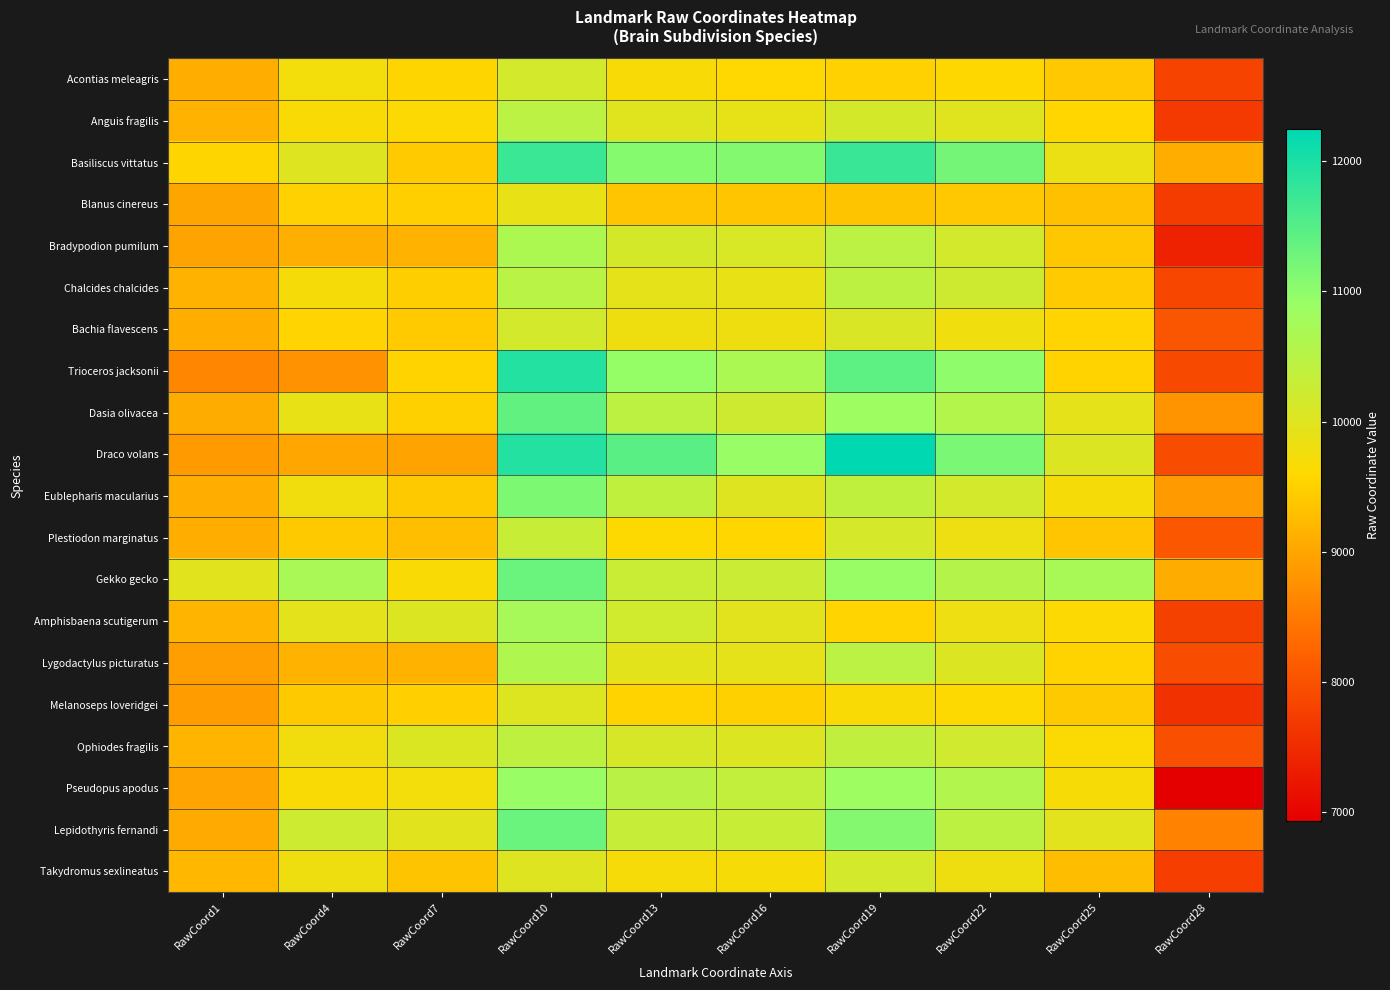

Reading left to right, transcribe all the data shown in this chart.

Acontias meleagris: RawCoord1=9104.4	RawCoord4=9740.8	RawCoord7=9552.2	RawCoord10=10154.0	RawCoord13=9670.7	RawCoord16=9596.9	RawCoord19=9496.0	RawCoord22=9572.2	RawCoord25=9398.4	RawCoord28=7806.5
Anguis fragilis: RawCoord1=9153.7	RawCoord4=9650.4	RawCoord7=9623.4	RawCoord10=10462.2	RawCoord13=9994.2	RawCoord16=9894.5	RawCoord19=10142.7	RawCoord22=9997.1	RawCoord25=9557.4	RawCoord28=7689.3
Basiliscus vittatus: RawCoord1=9548.6	RawCoord4=10011.3	RawCoord7=9426.4	RawCoord10=11744.9	RawCoord13=11081.5	RawCoord16=11097.4	RawCoord19=11754.9	RawCoord22=11229.8	RawCoord25=9853.2	RawCoord28=9102.5
Blanus cinereus: RawCoord1=9002.1	RawCoord4=9499.7	RawCoord7=9480.7	RawCoord10=9887.6	RawCoord13=9366.6	RawCoord16=9373.5	RawCoord19=9356.3	RawCoord22=9392.3	RawCoord25=9296.8	RawCoord28=7725.9
Bradypodion pumilum: RawCoord1=8965.5	RawCoord4=9114.9	RawCoord7=9143.9	RawCoord10=10639.2	RawCoord13=10138.1	RawCoord16=10089.5	RawCoord19=10461.2	RawCoord22=10167.7	RawCoord25=9385.1	RawCoord28=7378.3
Chalcides chalcides: RawCoord1=9157.0	RawCoord4=9708.8	RawCoord7=9467.3	RawCoord10=10508.9	RawCoord13=9925.3	RawCoord16=9882.2	RawCoord19=10433.8	RawCoord22=10214.7	RawCoord25=9439.6	RawCoord28=7845.8
Bachia flavescens: RawCoord1=9093.7	RawCoord4=9538.2	RawCoord7=9439.6	RawCoord10=10156.7	RawCoord13=9792.0	RawCoord16=9791.6	RawCoord19=10083.4	RawCoord22=9784.1	RawCoord25=9536.1	RawCoord28=8046.3
Trioceros jacksonii: RawCoord1=8634.1	RawCoord4=8772.5	RawCoord7=9531.3	RawCoord10=11939.0	RawCoord13=10940.8	RawCoord16=10676.3	RawCoord19=11434.8	RawCoord22=11000.1	RawCoord25=9531.8	RawCoord28=7893.4
Dasia olivacea: RawCoord1=9077.4	RawCoord4=9879.2	RawCoord7=9492.5	RawCoord10=11400.3	RawCoord13=10454.5	RawCoord16=10217.0	RawCoord19=10853.6	RawCoord22=10572.0	RawCoord25=9921.5	RawCoord28=8777.3
Draco volans: RawCoord1=8863.8	RawCoord4=9011.2	RawCoord7=8964.0	RawCoord10=11943.5	RawCoord13=11457.4	RawCoord16=10901.7	RawCoord19=12245.2	RawCoord22=11184.4	RawCoord25=10034.1	RawCoord28=7926.2
Eublepharis macularius: RawCoord1=9097.8	RawCoord4=9761.5	RawCoord7=9405.8	RawCoord10=11144.8	RawCoord13=10402.5	RawCoord16=10011.1	RawCoord19=10405.5	RawCoord22=10164.8	RawCoord25=9714.2	RawCoord28=8870.7
Plestiodon marginatus: RawCoord1=9100.4	RawCoord4=9404.2	RawCoord7=9290.6	RawCoord10=10296.2	RawCoord13=9615.5	RawCoord16=9563.6	RawCoord19=10134.0	RawCoord22=9821.9	RawCoord25=9364.6	RawCoord28=8075.6
Gekko gecko: RawCoord1=9967.5	RawCoord4=10695.3	RawCoord7=9665.3	RawCoord10=11319.4	RawCoord13=10276.0	RawCoord16=10269.4	RawCoord19=10903.3	RawCoord22=10559.6	RawCoord25=10711.3	RawCoord28=9072.0
Amphisbaena scutigerum: RawCoord1=9178.6	RawCoord4=9931.0	RawCoord7=10038.2	RawCoord10=10729.9	RawCoord13=10191.5	RawCoord16=9951.3	RawCoord19=9535.6	RawCoord22=9812.6	RawCoord25=9620.7	RawCoord28=7783.3
Lygodactylus picturatus: RawCoord1=8916.0	RawCoord4=9157.2	RawCoord7=9153.9	RawCoord10=10621.8	RawCoord13=9942.8	RawCoord16=9909.4	RawCoord19=10461.9	RawCoord22=10036.6	RawCoord25=9532.6	RawCoord28=7925.8
Melanoseps loveridgei: RawCoord1=8900.5	RawCoord4=9404.3	RawCoord7=9480.6	RawCoord10=10029.9	RawCoord13=9534.6	RawCoord16=9487.1	RawCoord19=9665.2	RawCoord22=9610.8	RawCoord25=9401.8	RawCoord28=7579.4
Ophiodes fragilis: RawCoord1=9171.7	RawCoord4=9755.9	RawCoord7=10048.7	RawCoord10=10427.0	RawCoord13=10109.8	RawCoord16=10036.5	RawCoord19=10394.1	RawCoord22=10202.4	RawCoord25=9638.4	RawCoord28=7966.0
Pseudopus apodus: RawCoord1=8983.5	RawCoord4=9653.4	RawCoord7=9738.2	RawCoord10=10910.9	RawCoord13=10484.9	RawCoord16=10371.4	RawCoord19=10856.1	RawCoord22=10599.3	RawCoord25=9686.3	RawCoord28=6928.8
Lepidothyris fernandi: RawCoord1=9057.1	RawCoord4=10232.7	RawCoord7=9981.3	RawCoord10=11319.2	RawCoord13=10319.9	RawCoord16=10312.4	RawCoord19=11085.2	RawCoord22=10454.0	RawCoord25=9953.8	RawCoord28=8580.0
Takydromus sexlineatus: RawCoord1=9196.2	RawCoord4=9796.3	RawCoord7=9354.2	RawCoord10=10008.2	RawCoord13=9700.9	RawCoord16=9685.2	RawCoord19=10165.9	RawCoord22=9798.4	RawCoord25=9266.0	RawCoord28=7745.1